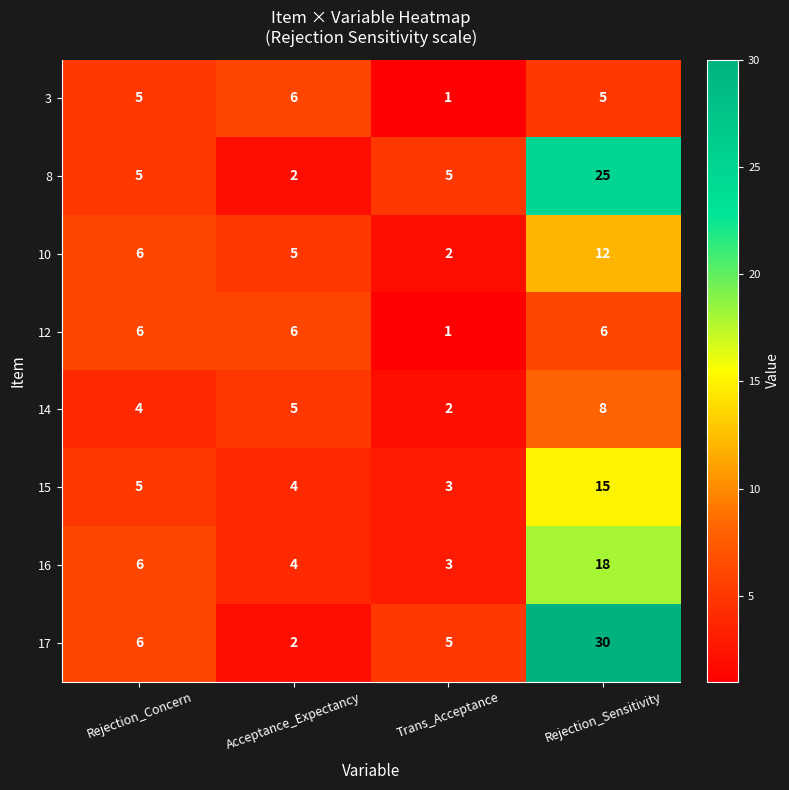

What is the difference between the maximum and second lowest values in the 10 series?

7